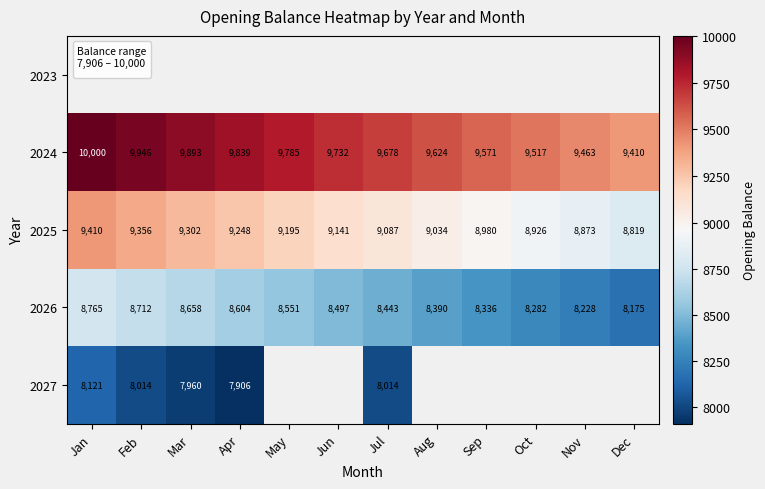

What is the difference between the 2026 values at Oct and Jan?

483